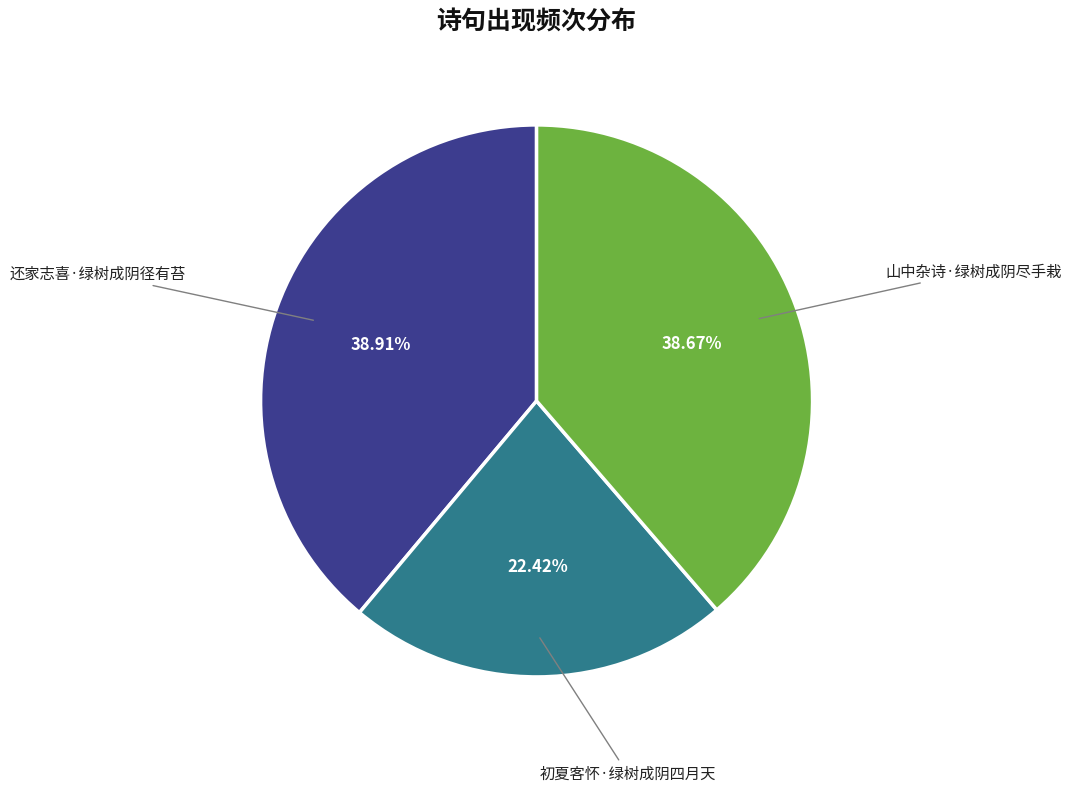

Does any single category account for the majority?

No